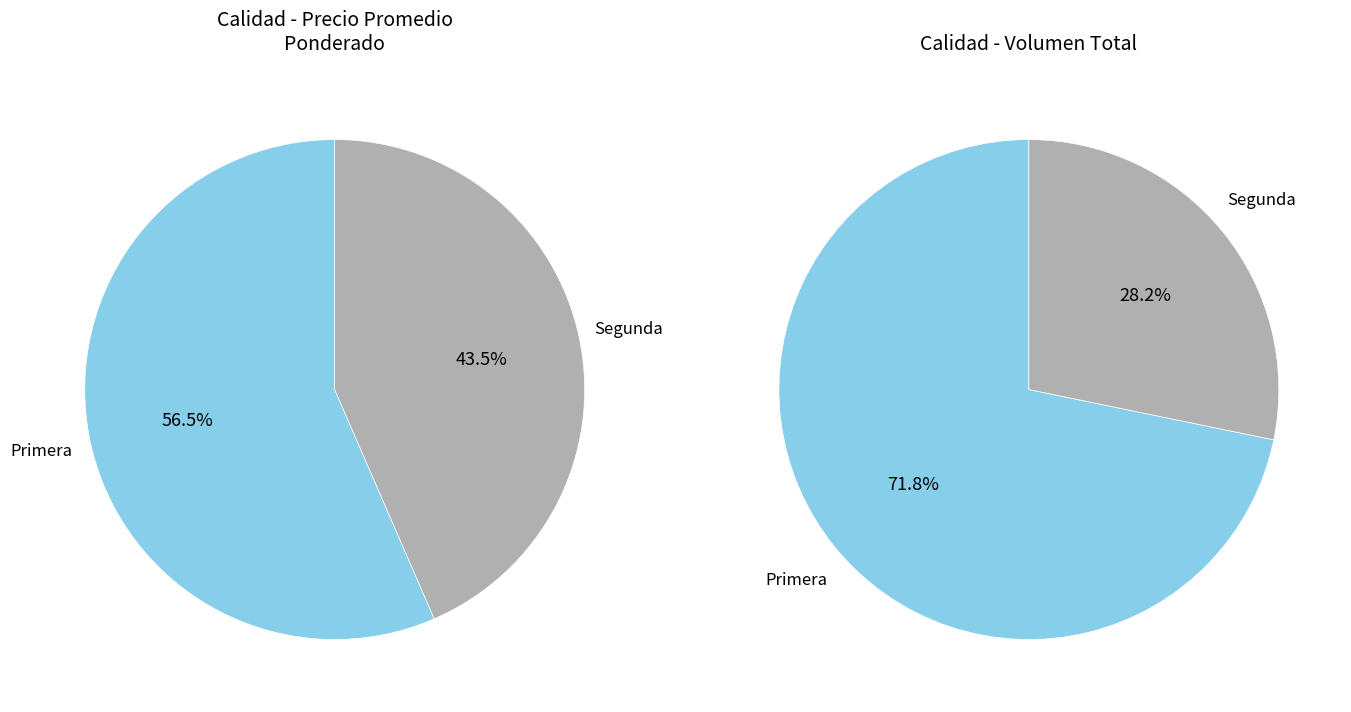

Which has a higher value, Segunda or Primera?

Primera